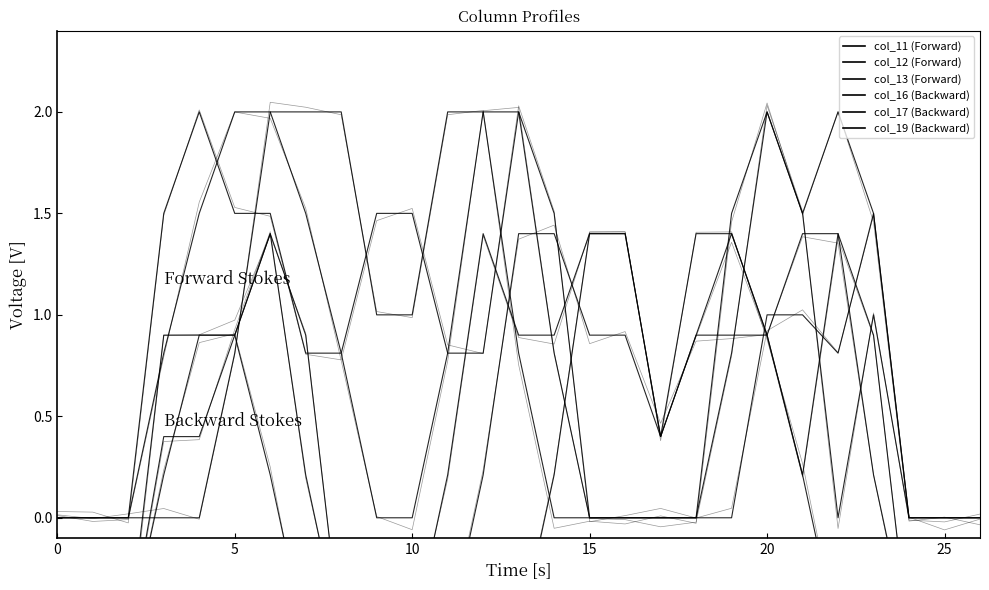

How many interior local peaks does the col_13 (Forward) series have?

3